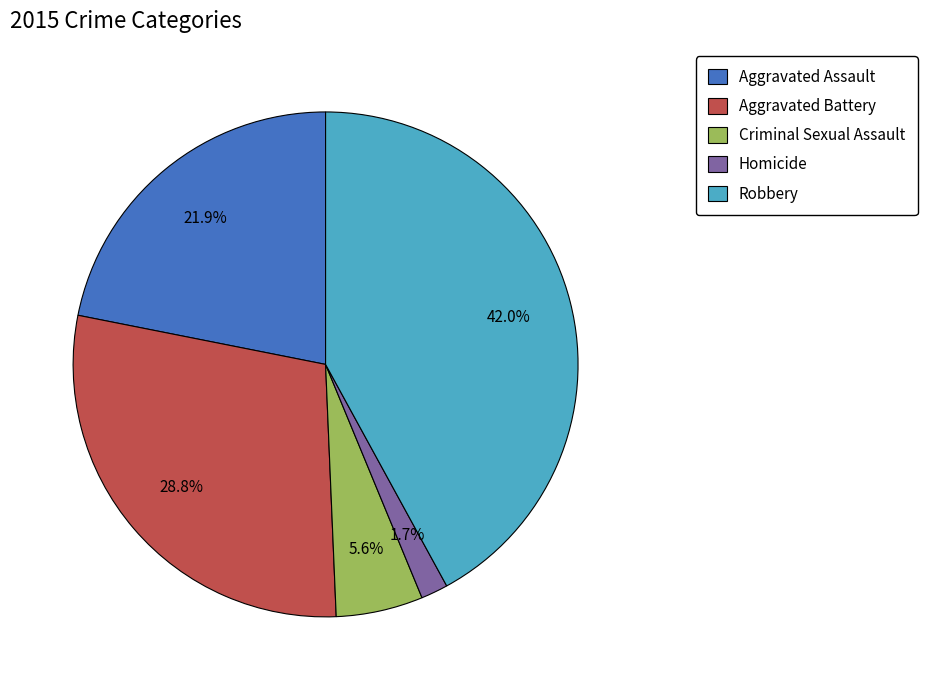

True or false: Homicide accounts for 2% of the total.

True